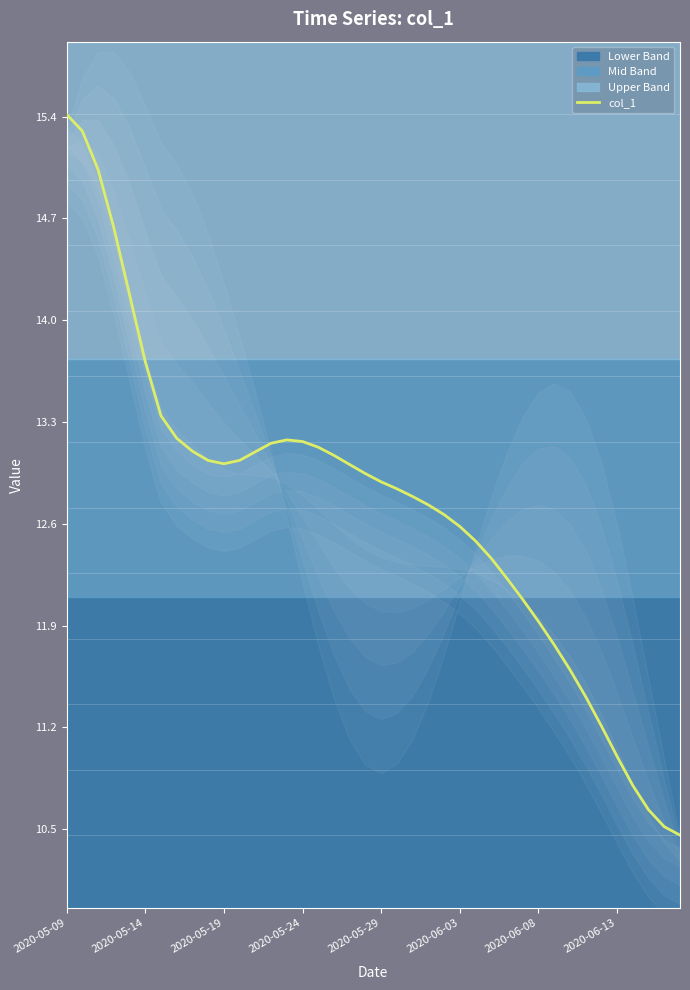

The value of col_1 at 2020-05-19 is 18.7. True or false?

False